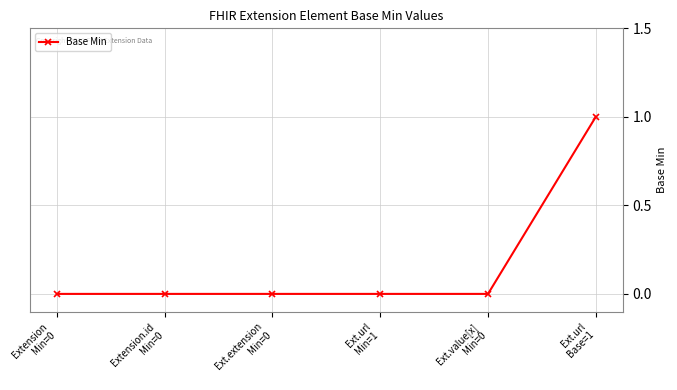

True or false: the data has more than 2 interior local peaks.

False